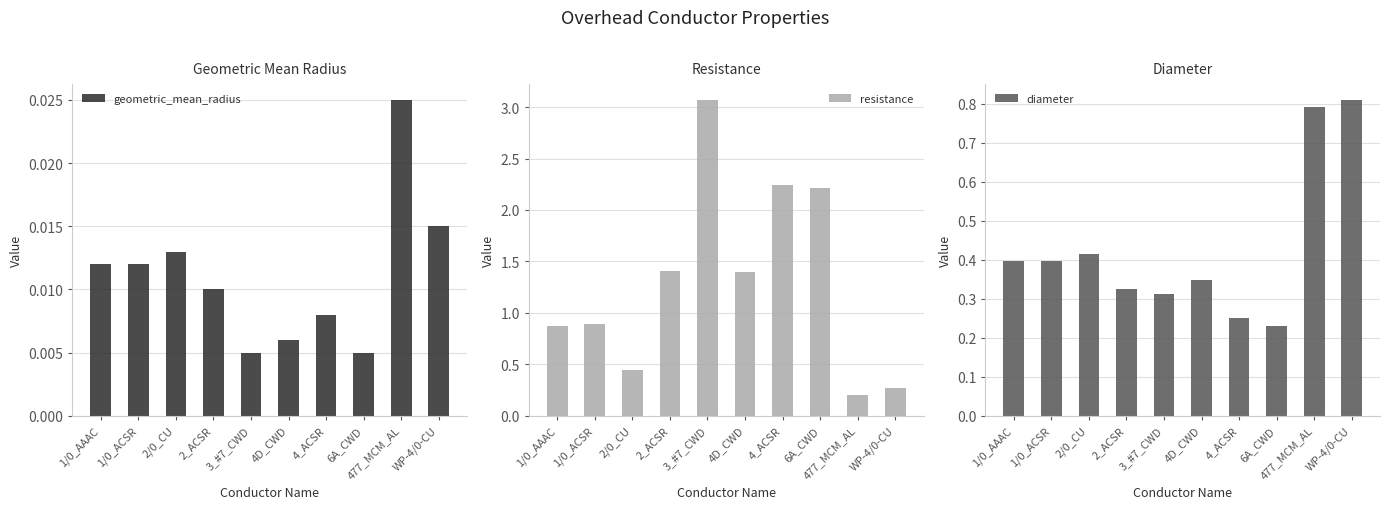

Is it true that diameter equals 0.2 at 4D_CWD?

False